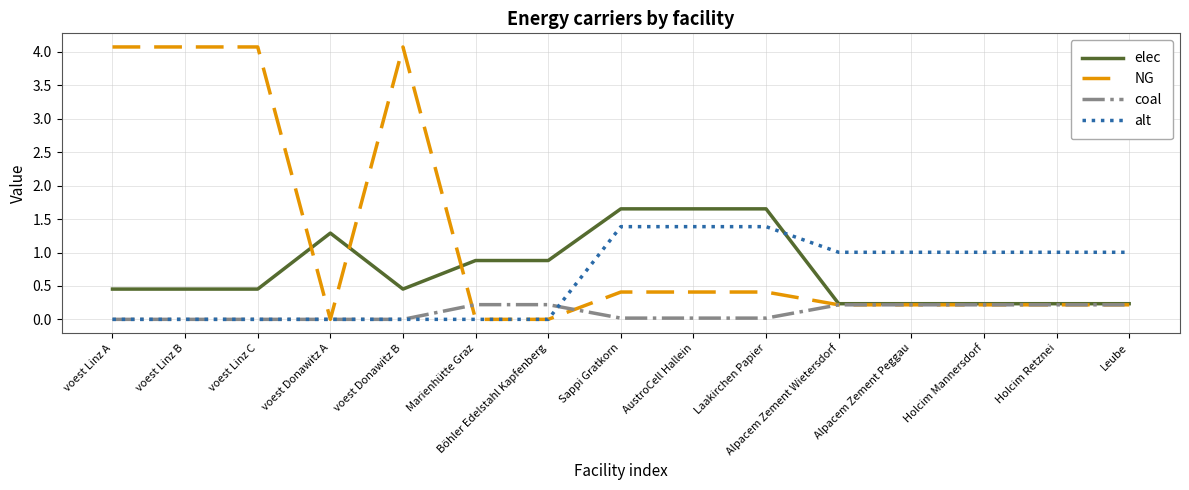

Is this an area chart (filled region under the line)?

No